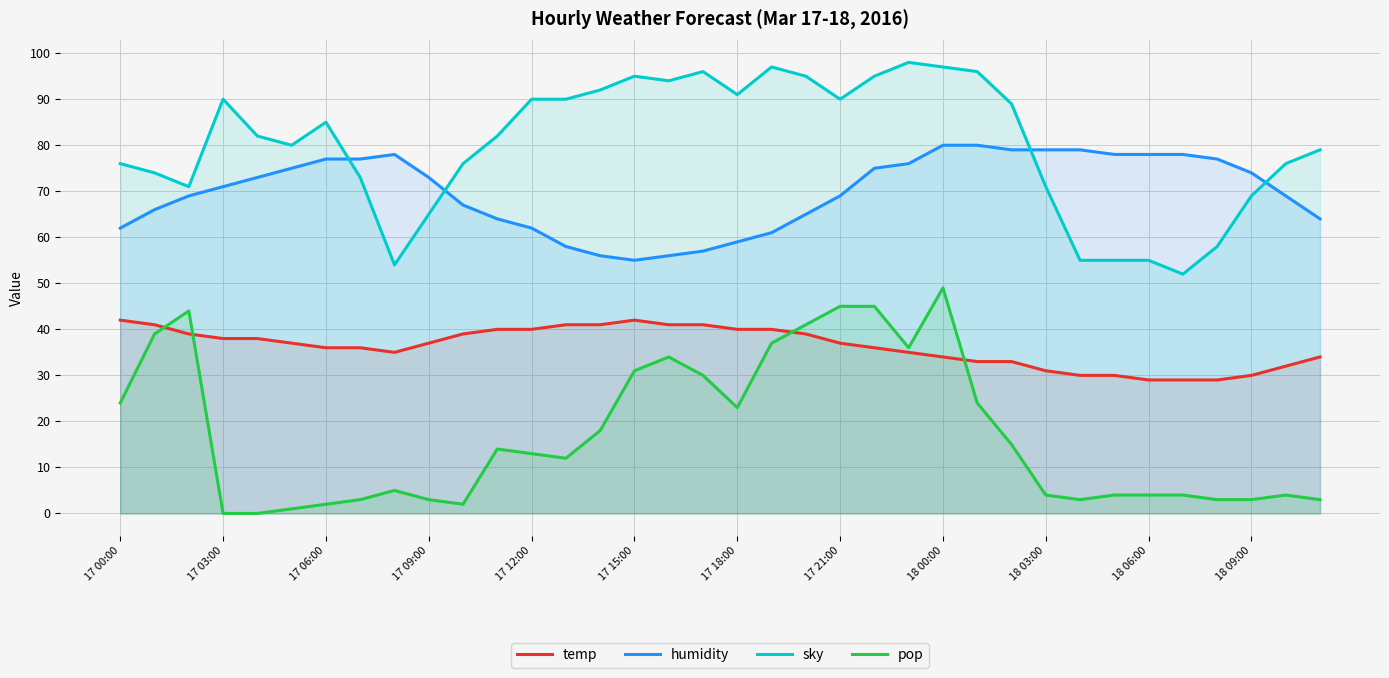

How many lines are shown in the chart?

4